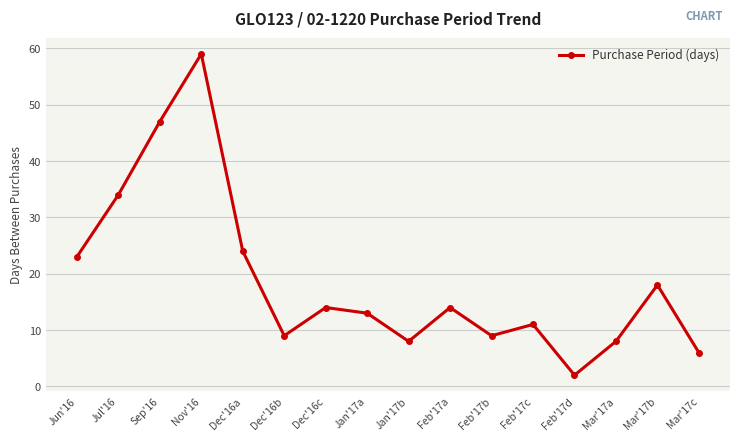

What is the label of the 9th point from the right?

Jan'17a